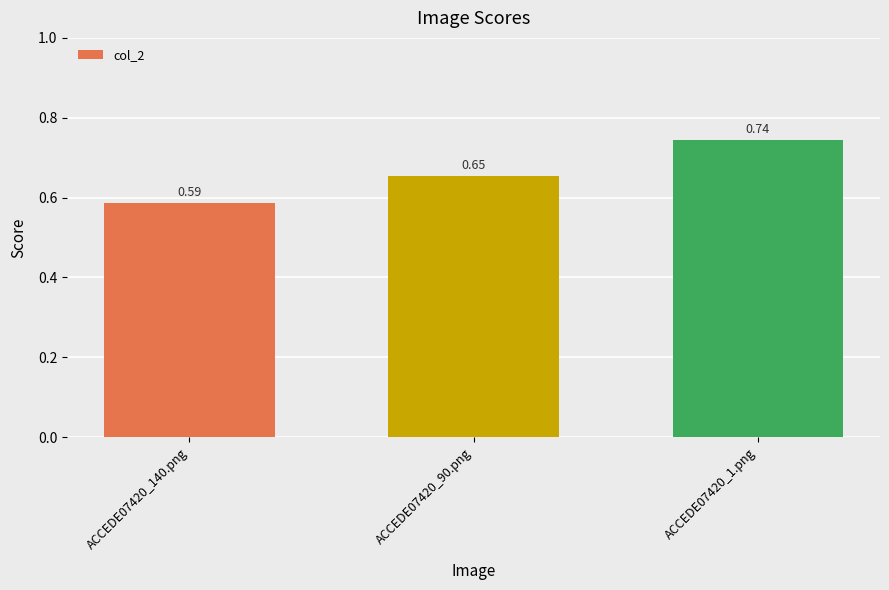

What is the change in value from ACCEDE07420_140.png to ACCEDE07420_90.png?

+0.1